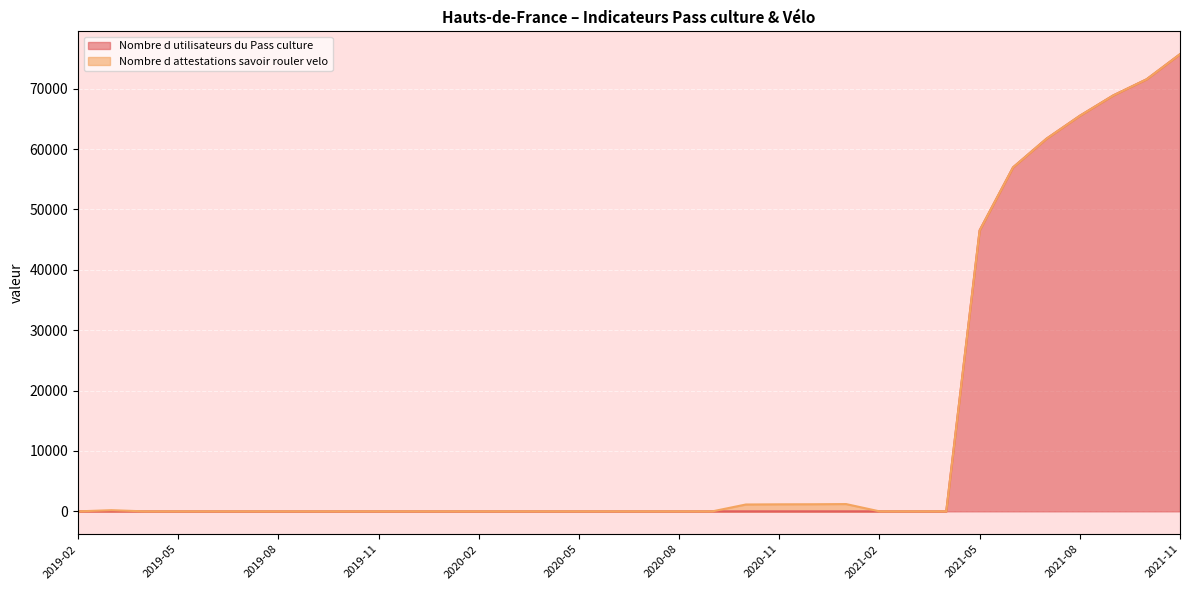

What is the greatest value displayed?

75702